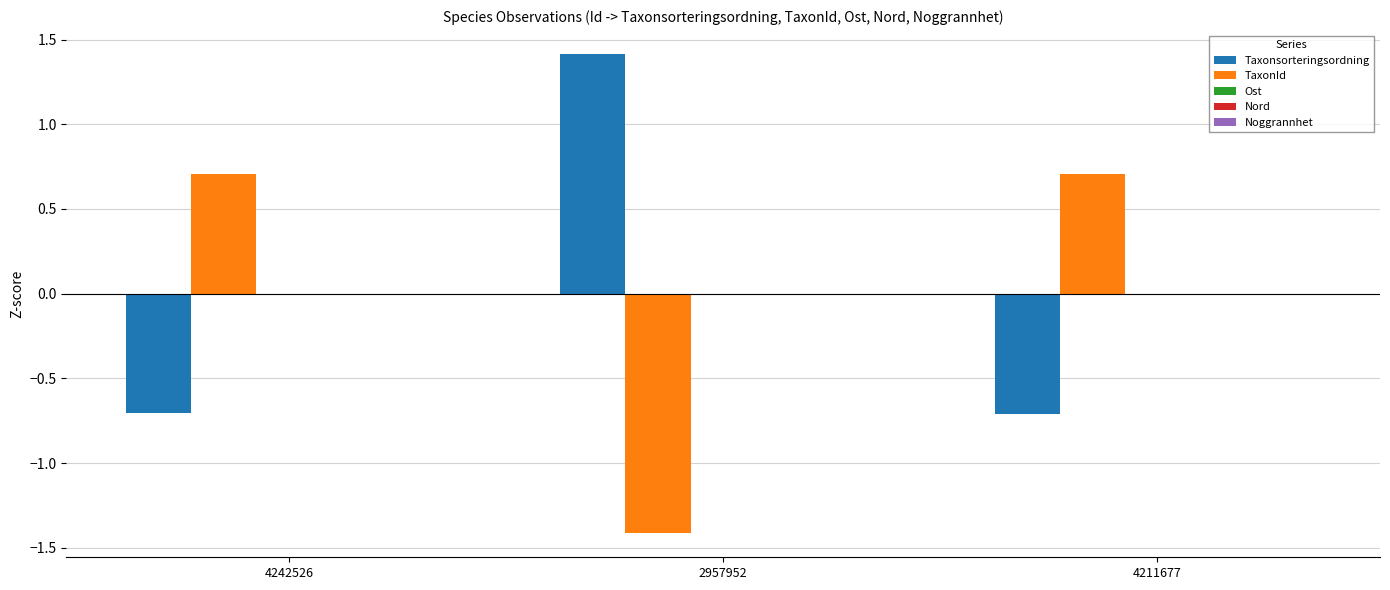

Is it true that Taxonsorteringsordning equals -0.7 at 4211677?

True